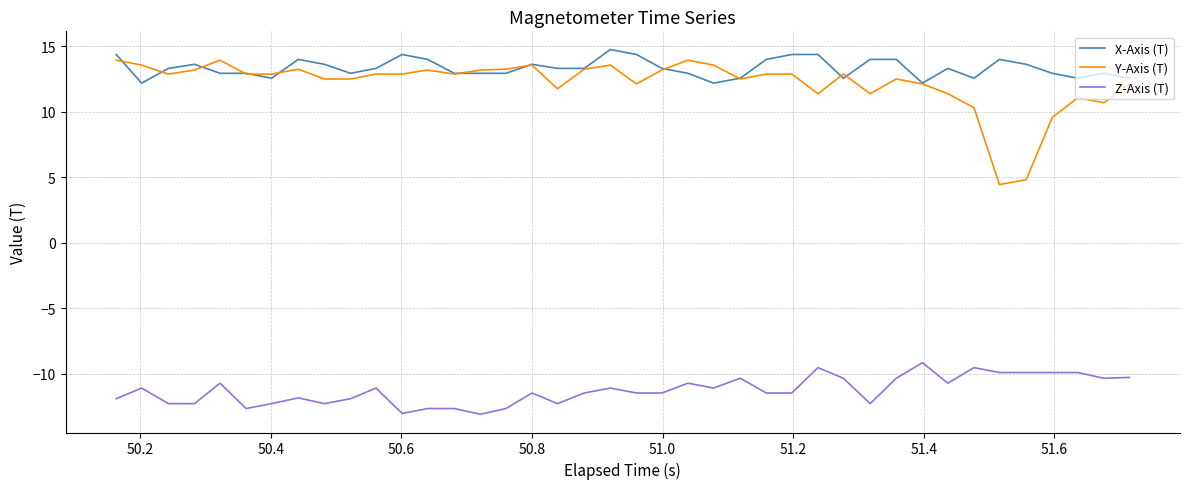

What is the minimum value for Y-Axis (T)?

4.5